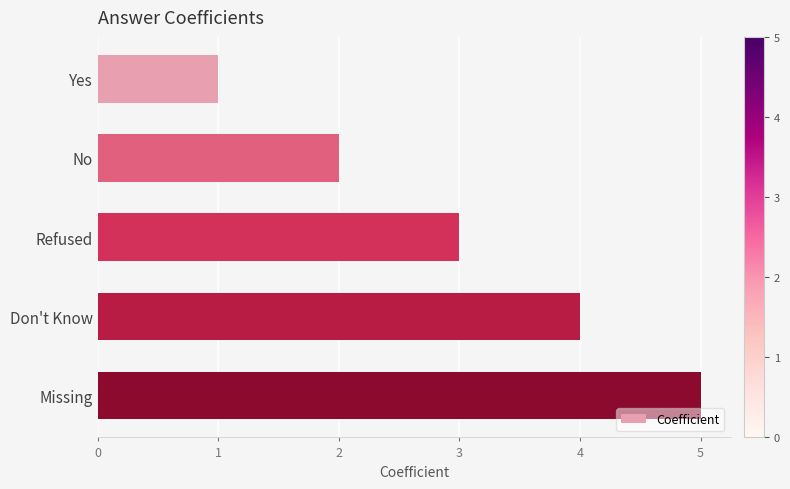

Does the chart contain stacked bars?

No